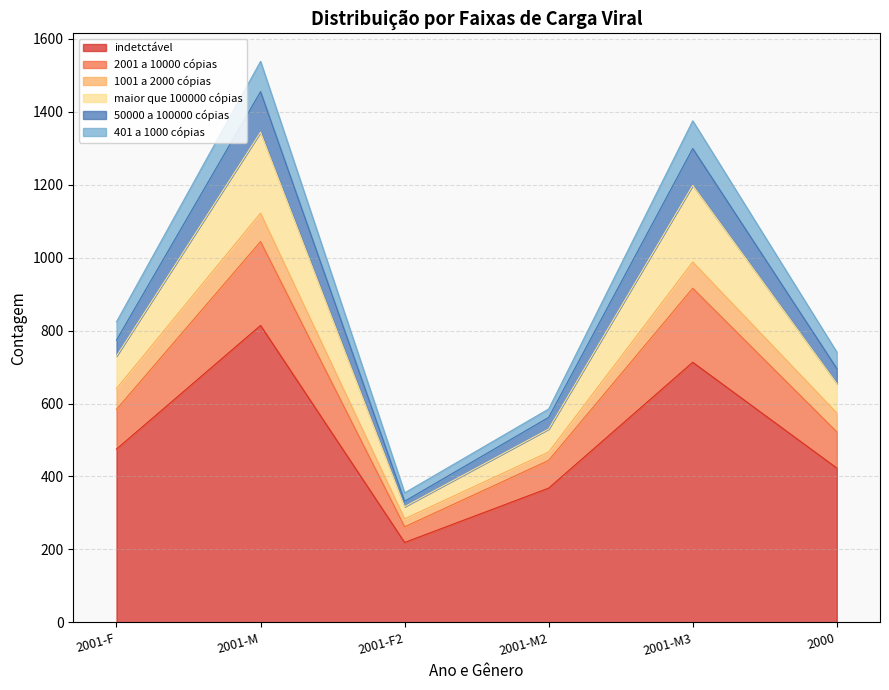

True or false: 50000 a 100000 cópias and 2001 a 10000 cópias cross at least once.

False